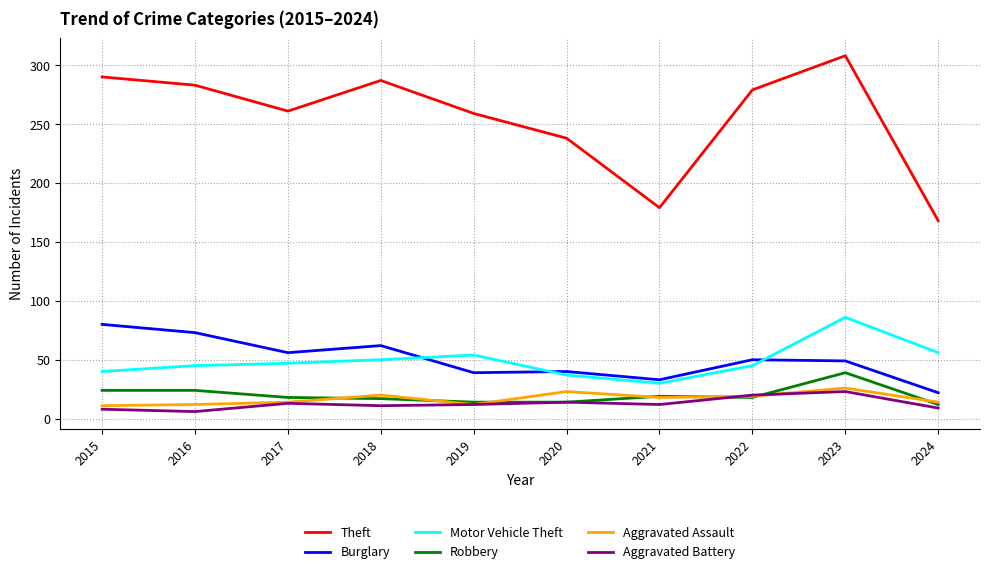

True or false: Aggravated Assault and Theft cross at least once.

False